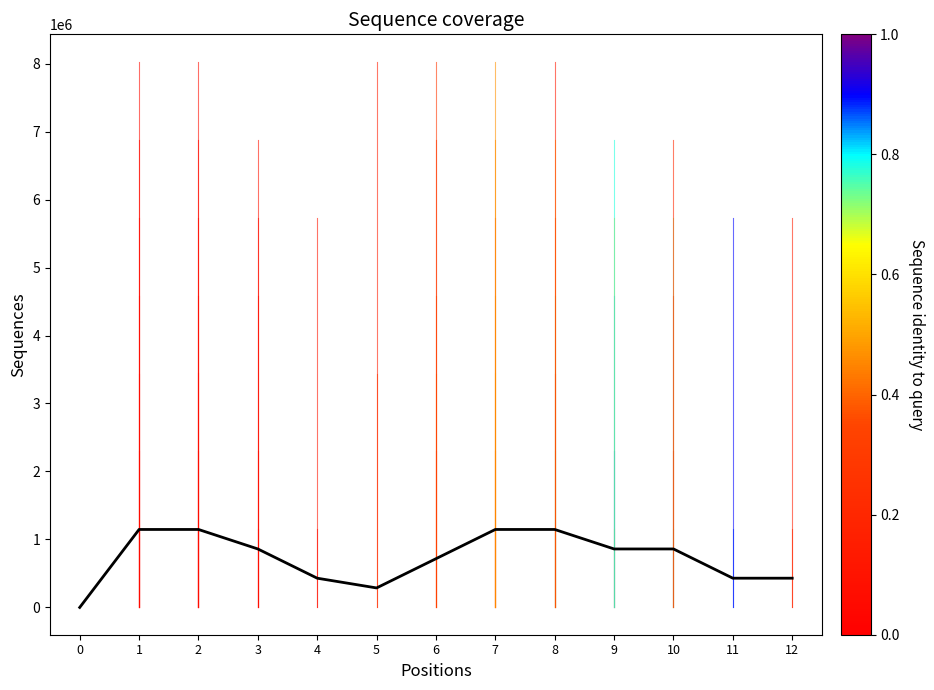

What is the sum of all values?

9461659